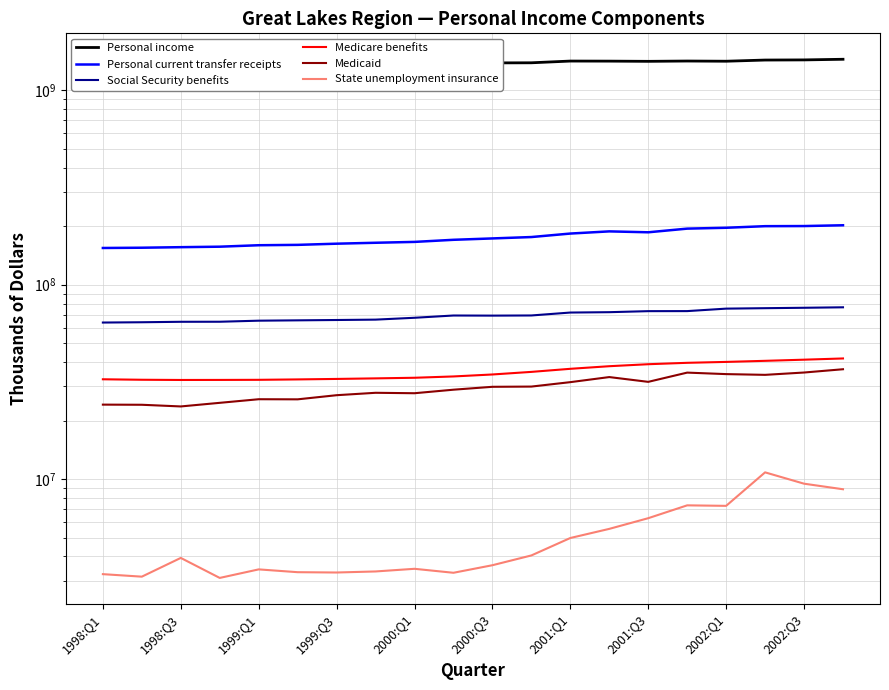

At which label does Social Security benefits reach its minimum?

1998:Q1